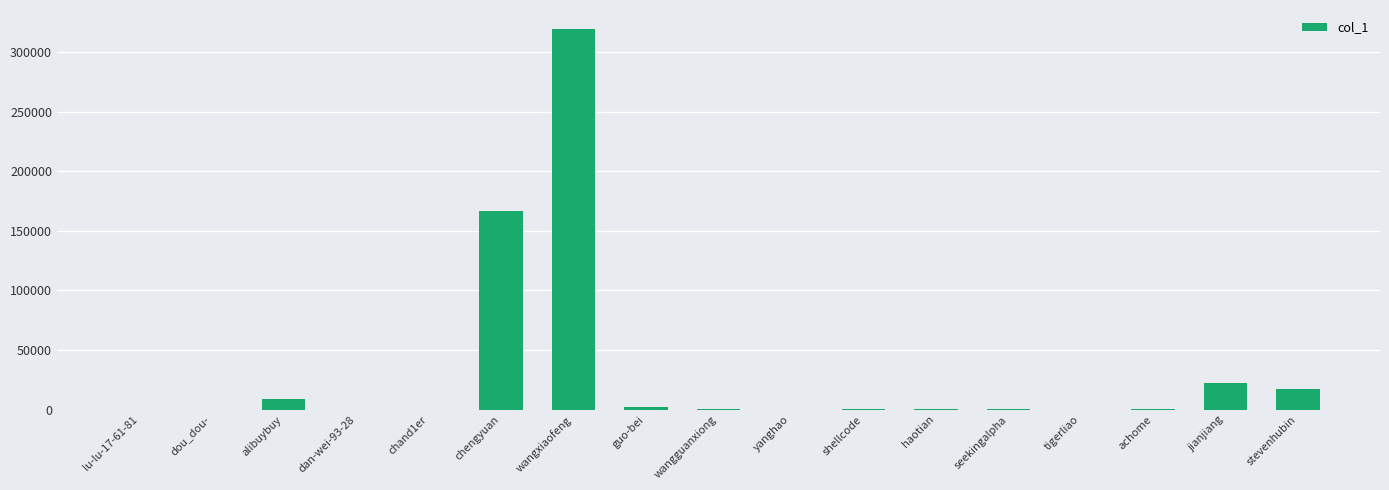

What is the change in value from lu-lu-17-61-81 to achome?

+134